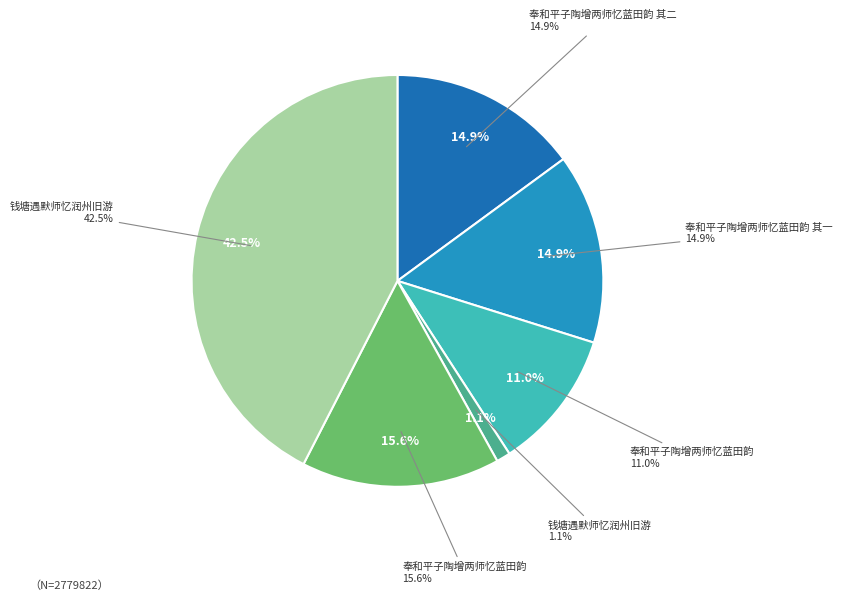

Is there any slice that represents more than half of the pie?

No